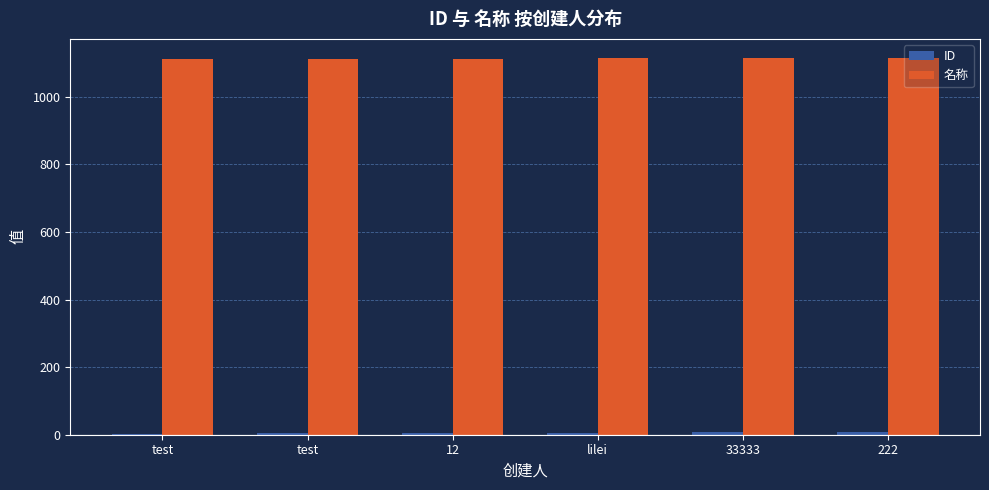

At which label is ID closest to 5?

12